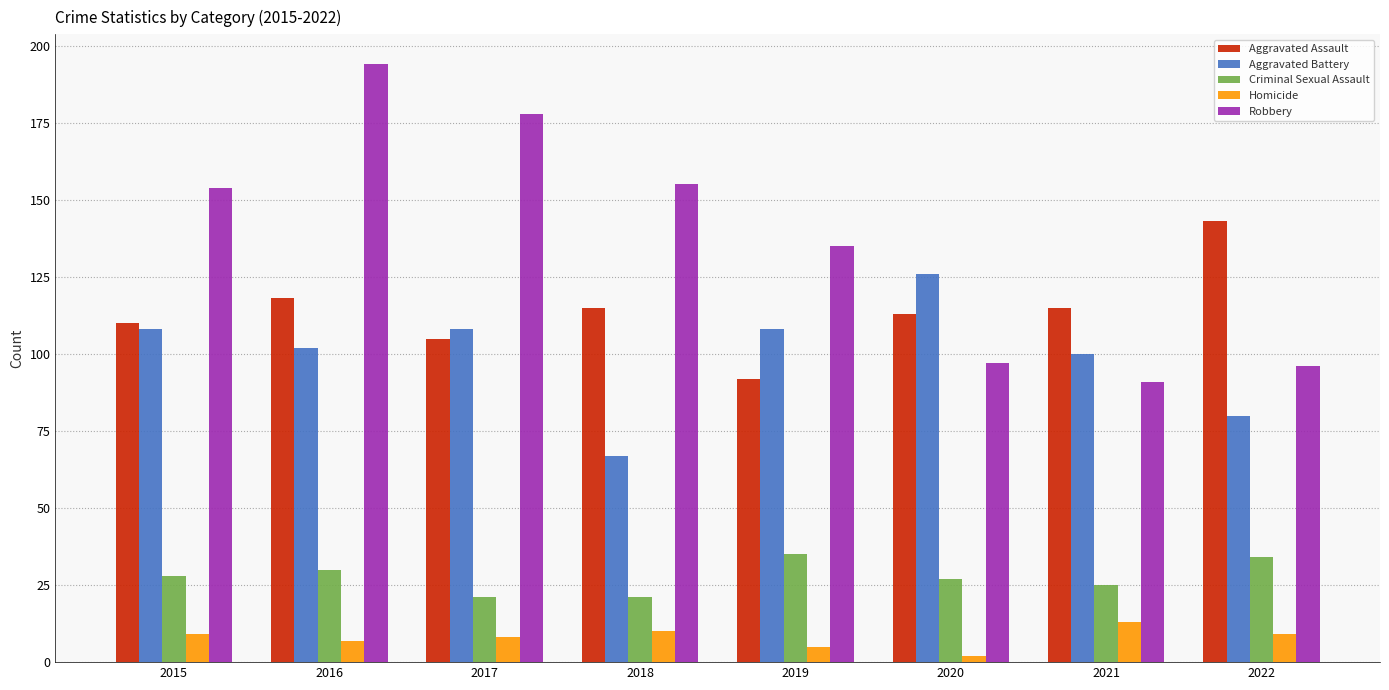

What is the average value of the Robbery series?

138